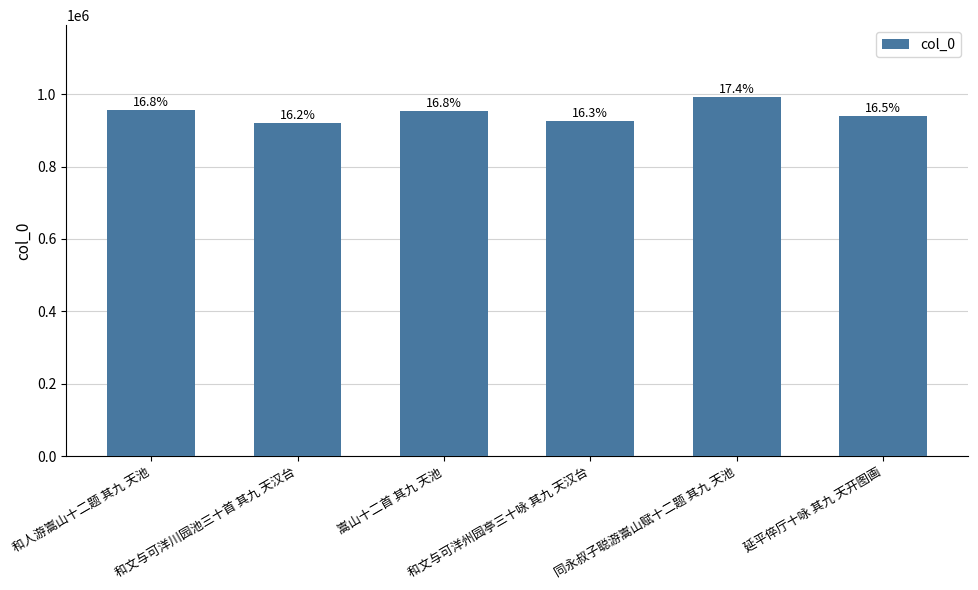

Rank the categories by value from highest to lowest.

同永叔子聪游嵩山赋十二题 其九 天池, 和人游嵩山十二题 其九 天池, 嵩山十二首 其九 天池, 延平倅厅十咏 其九 天开图画, 和文与可洋州园亭三十咏 其九 天汉台, 和文与可洋川园池三十首 其九 天汉台